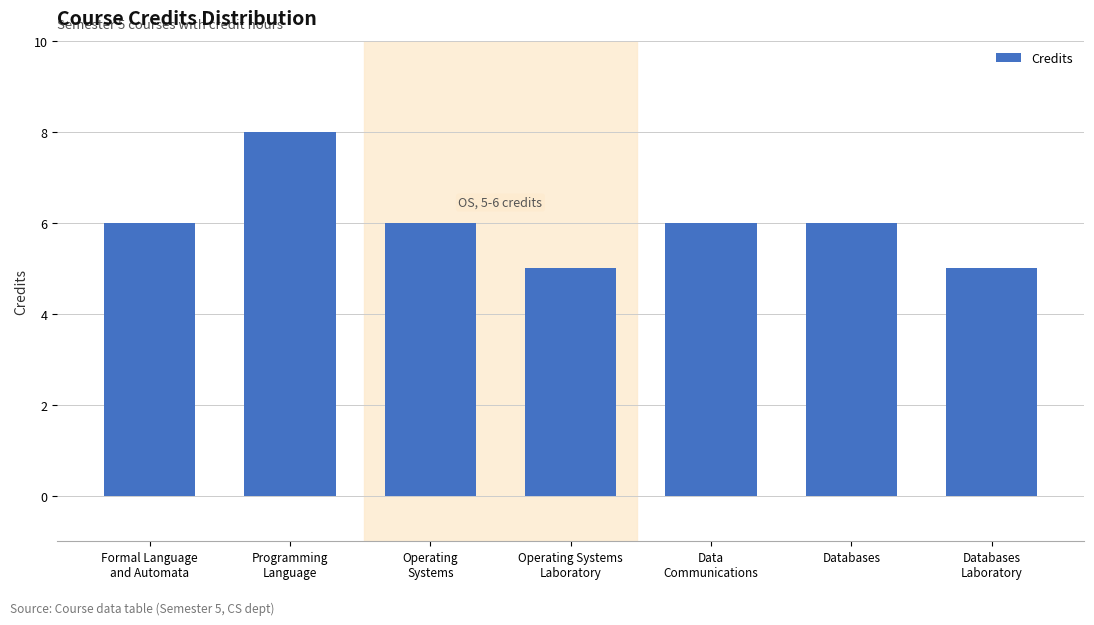

What is the difference between the maximum and minimum values?

3